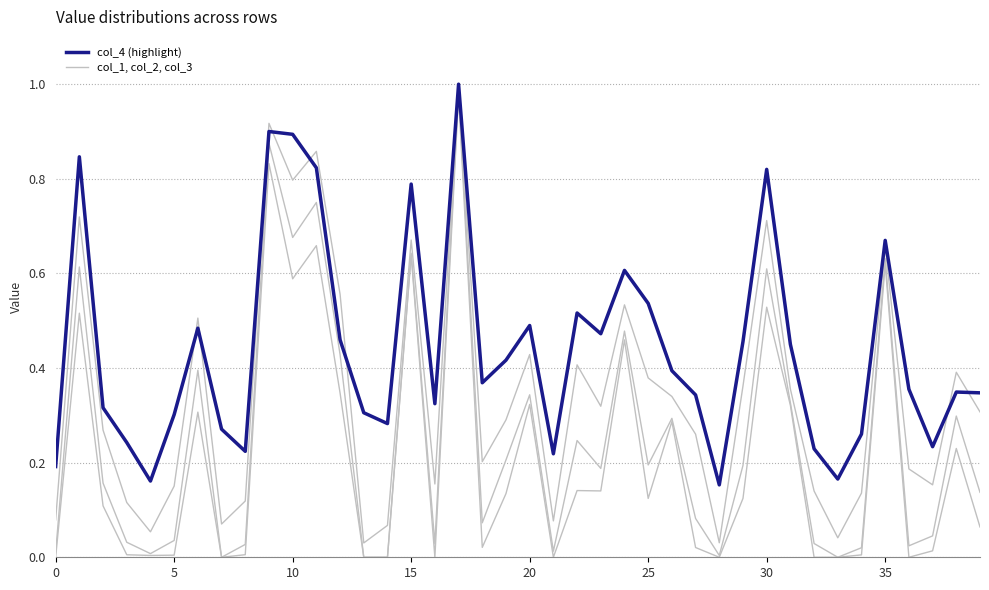

Does the chart have visible grid lines?

Yes